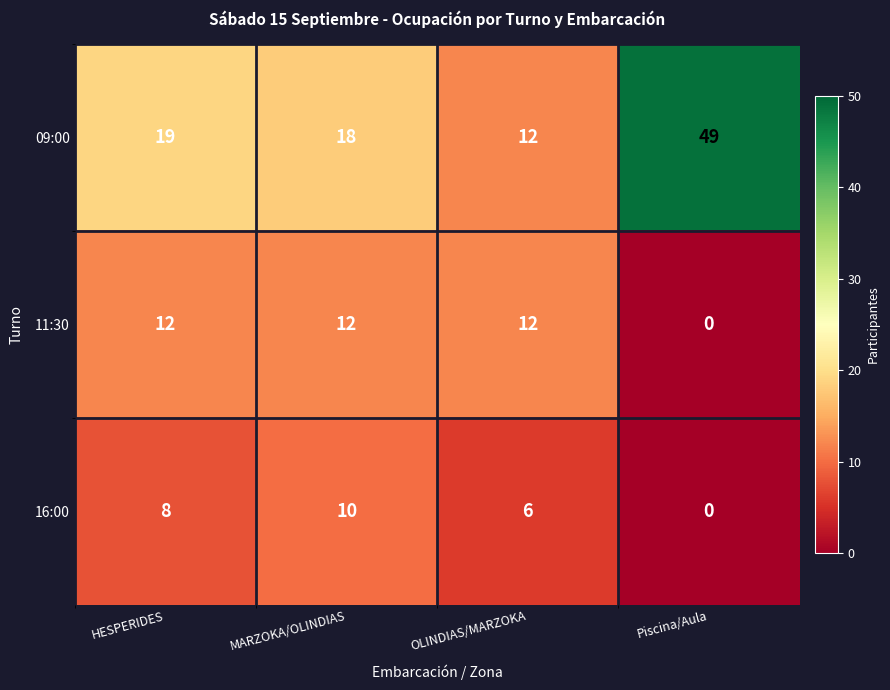

What is the difference between the highest and lowest values at HESPERIDES?

11